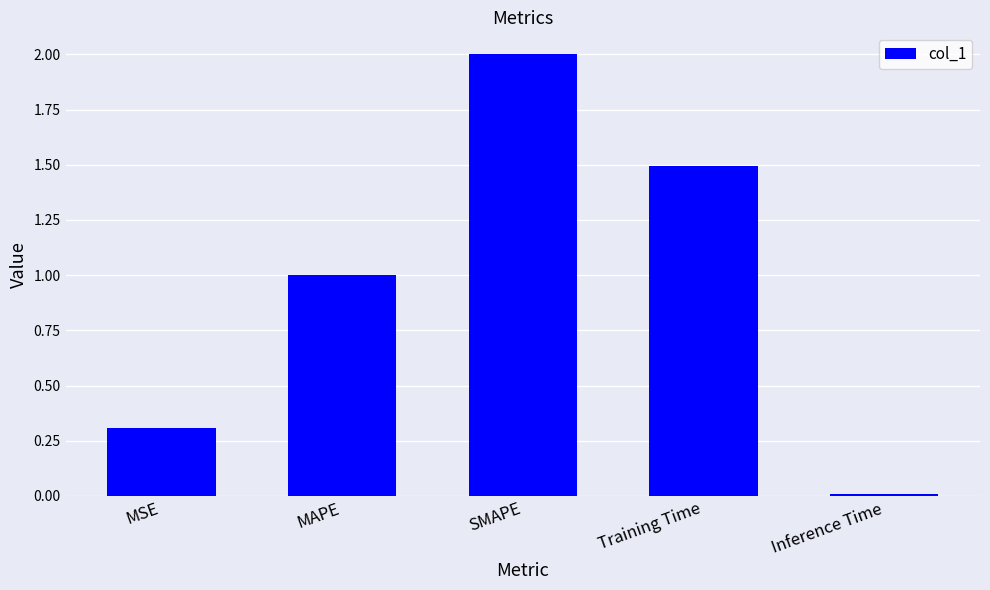

What is the sum of all values?

4.8